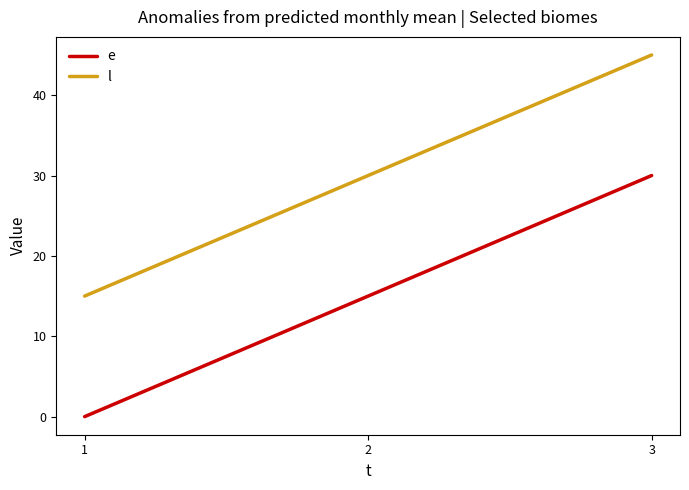

Does the chart display data point markers on the line(s)?

No